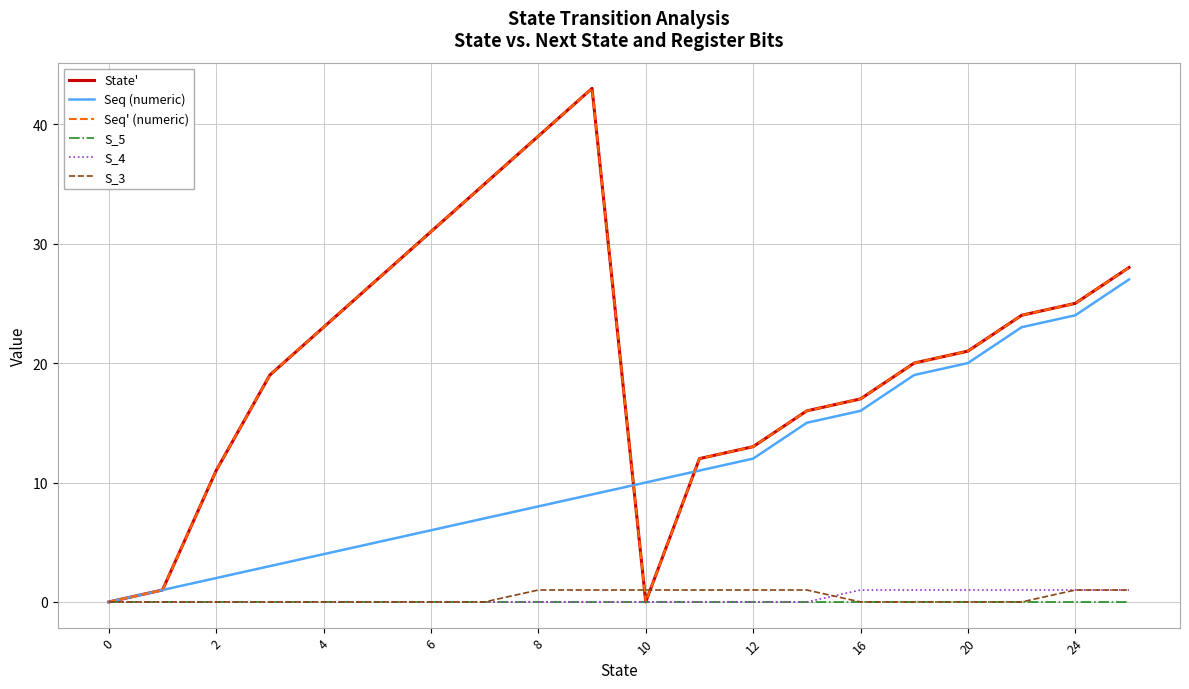

How many times do Seq' (numeric) and Seq (numeric) cross each other?

2